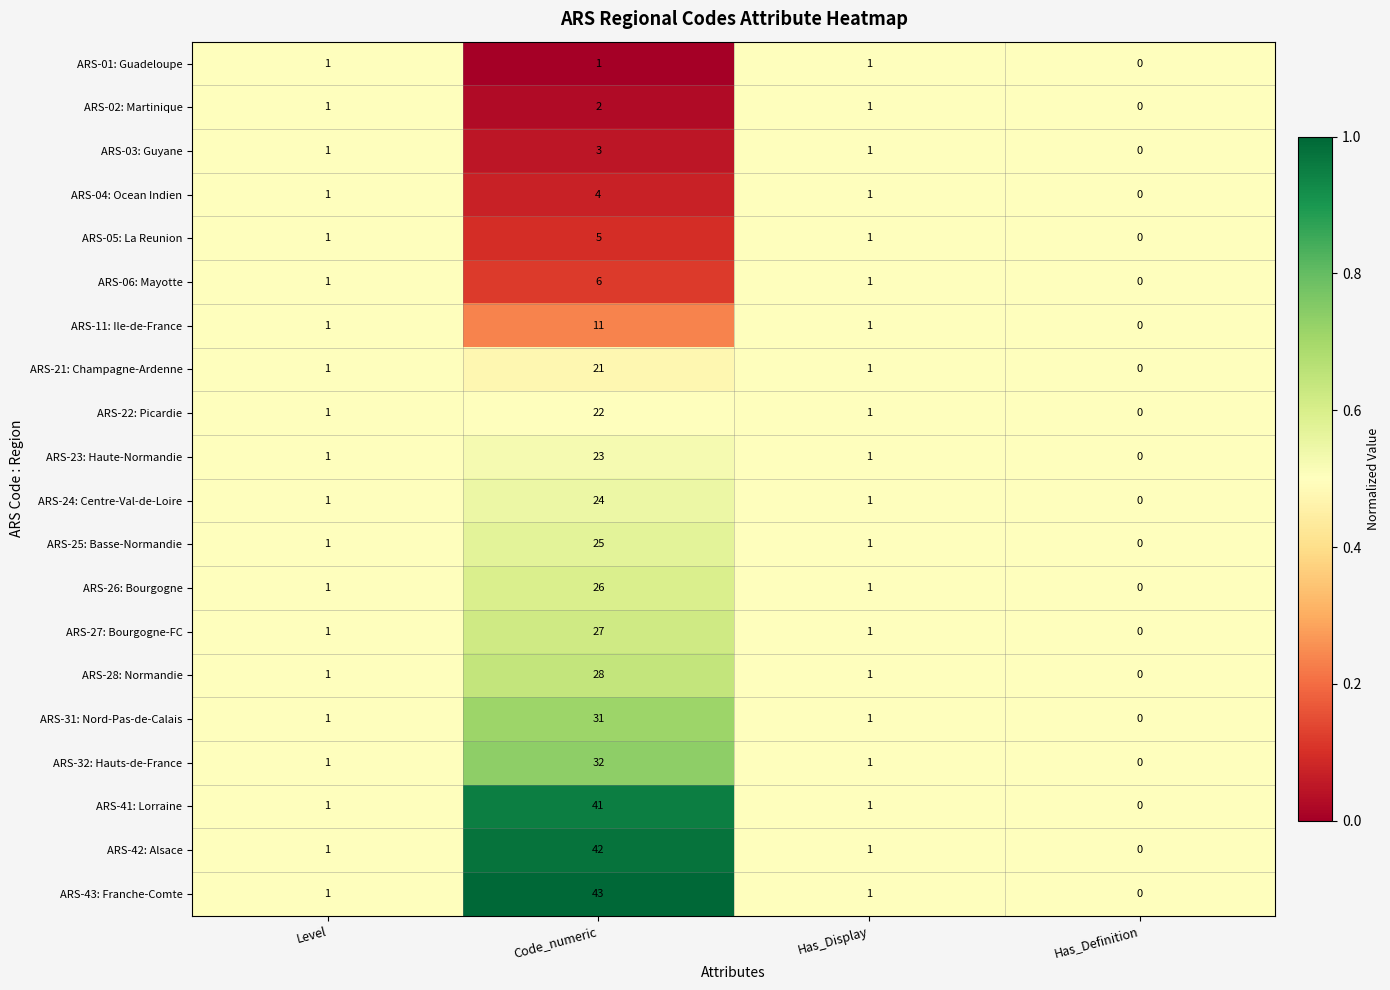

What is the greatest value displayed?

43